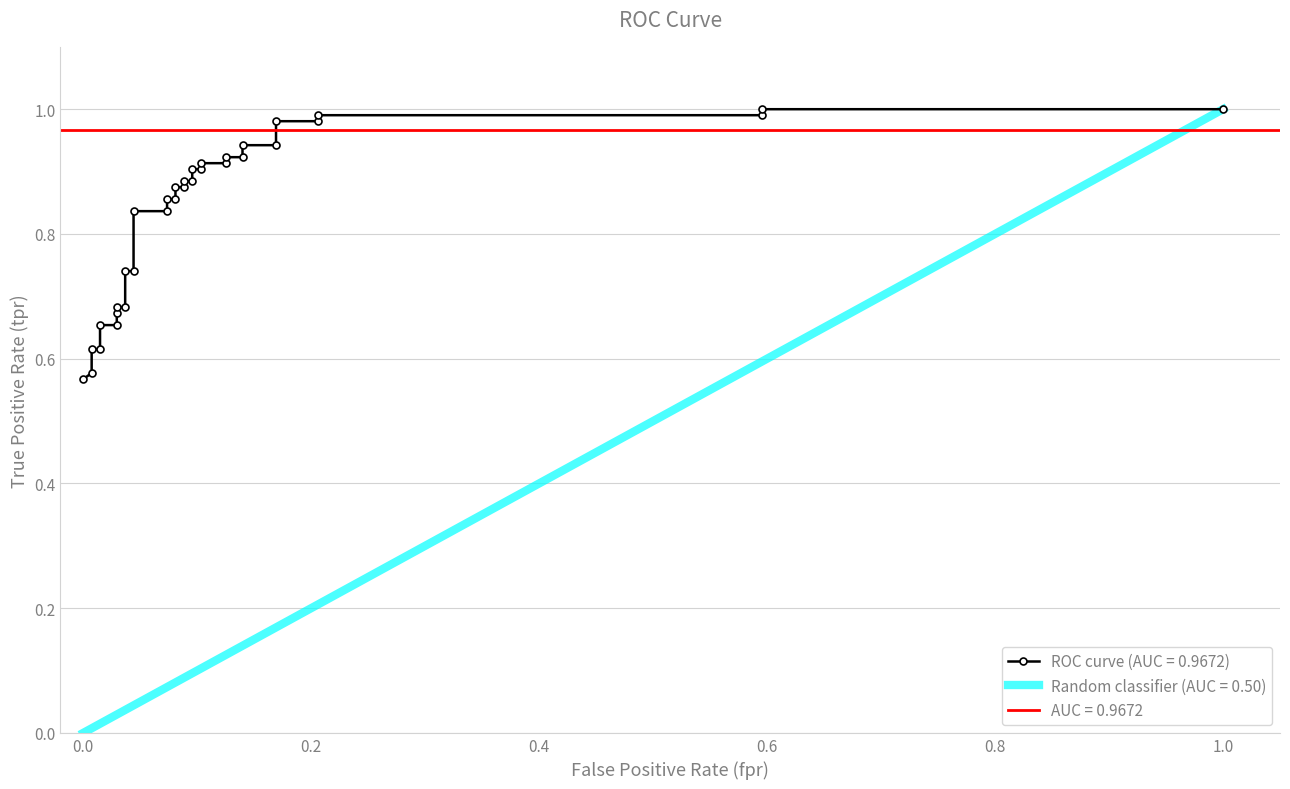

True or false: there are more than 1 points higher than both neighbors.

False